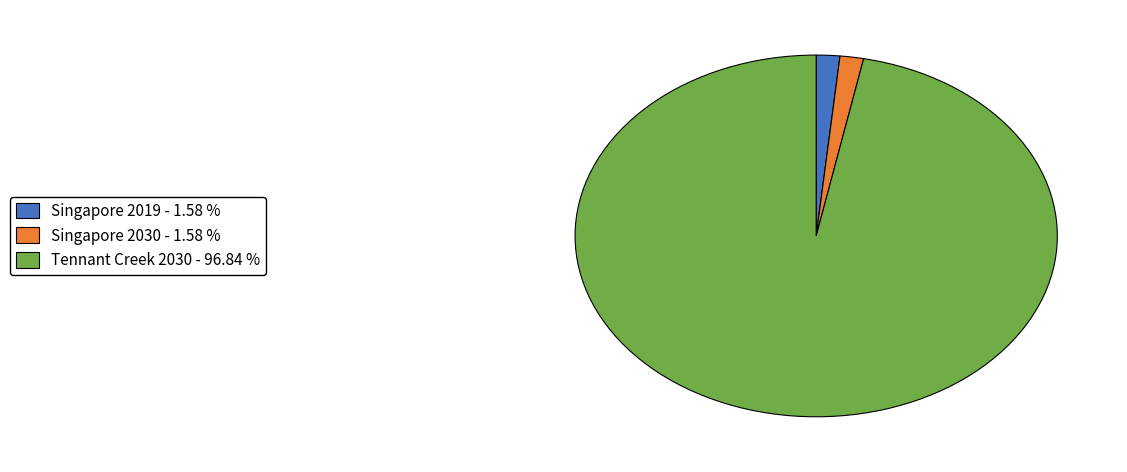

Which has a higher value, Tennant Creek 2030 or Singapore 2030?

Tennant Creek 2030